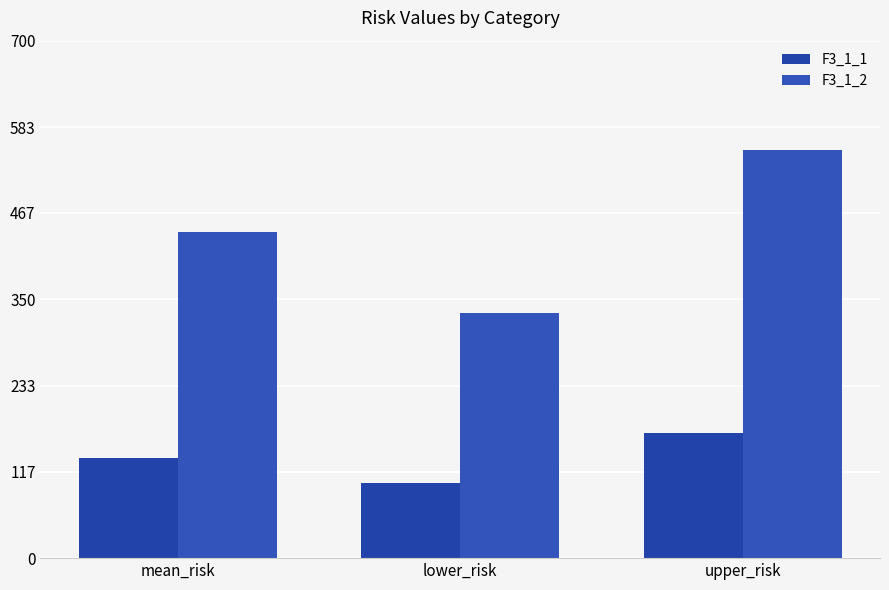

Does the chart contain stacked bars?

No